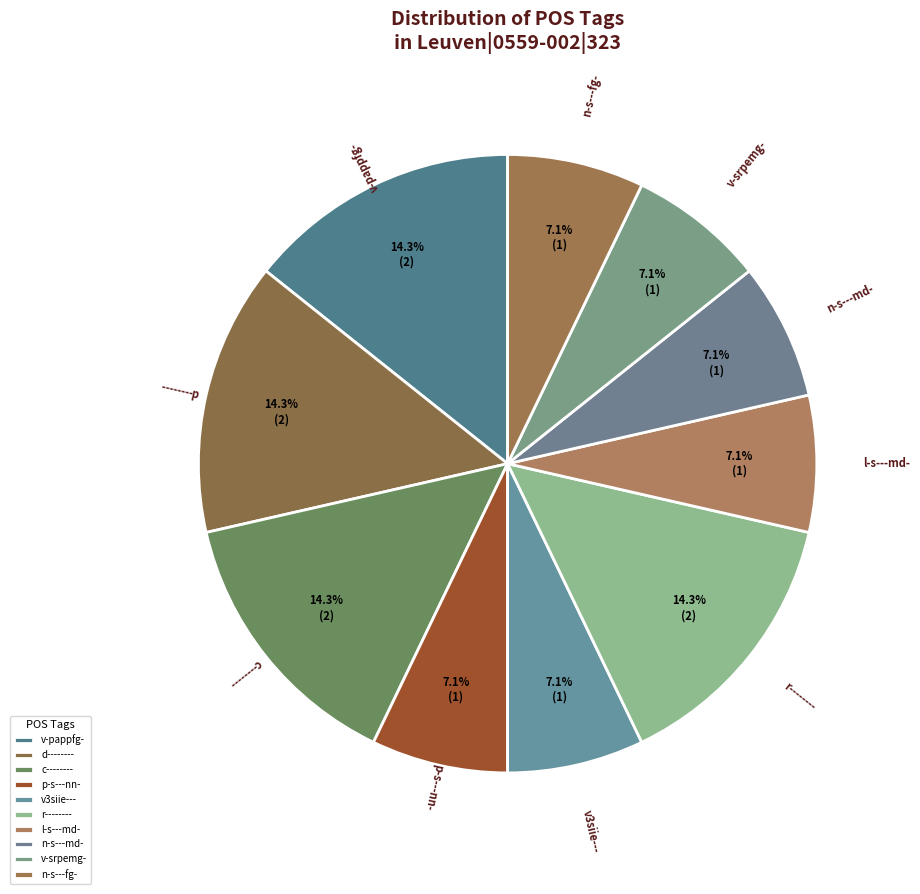

Is there a majority slice in this chart?

No